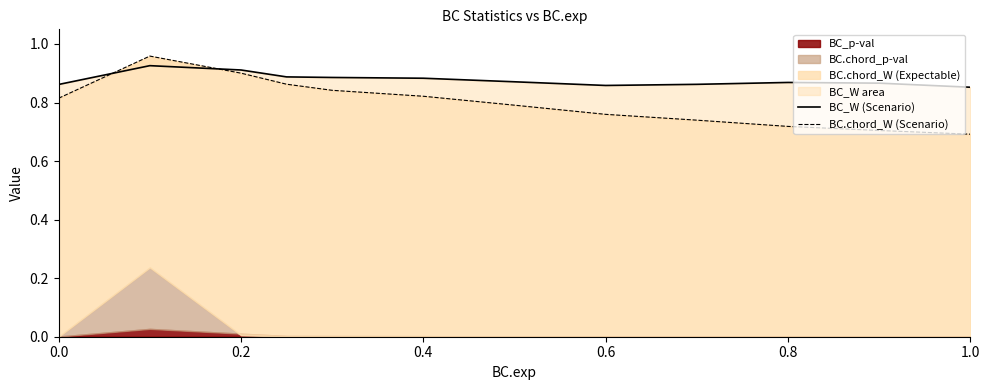

In BC_W (Scenario), how many points are lower than both neighbors (excluding endpoints)?

1